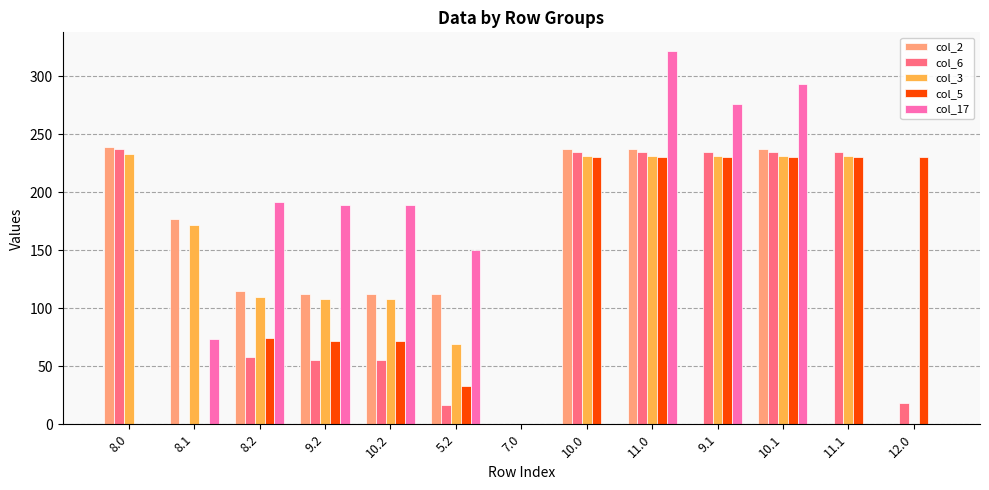

True or false: col_5 has a value of 33.0 at 5.2.

True